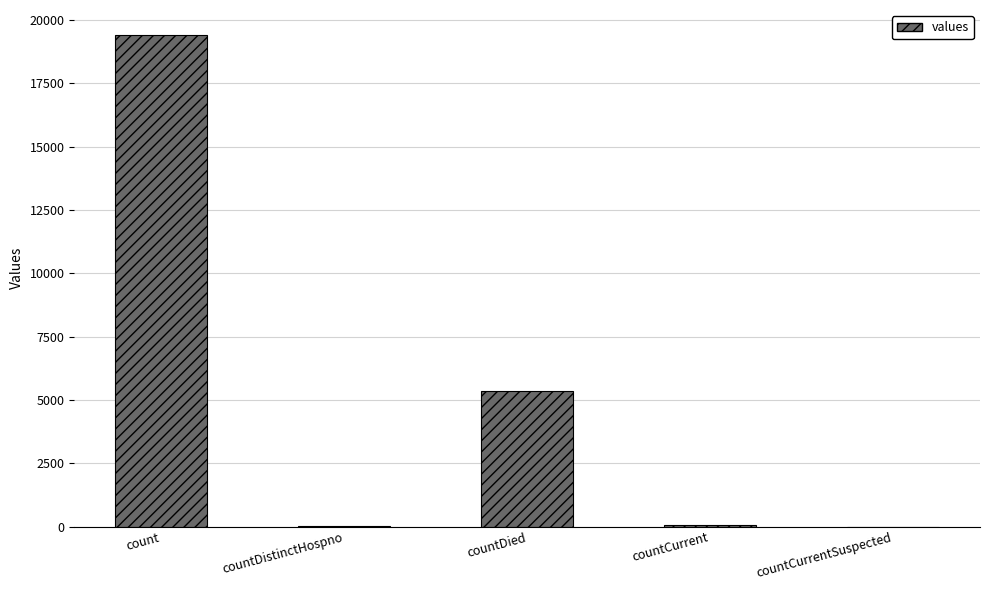

Is it true that the value at countDied is 5357?

True